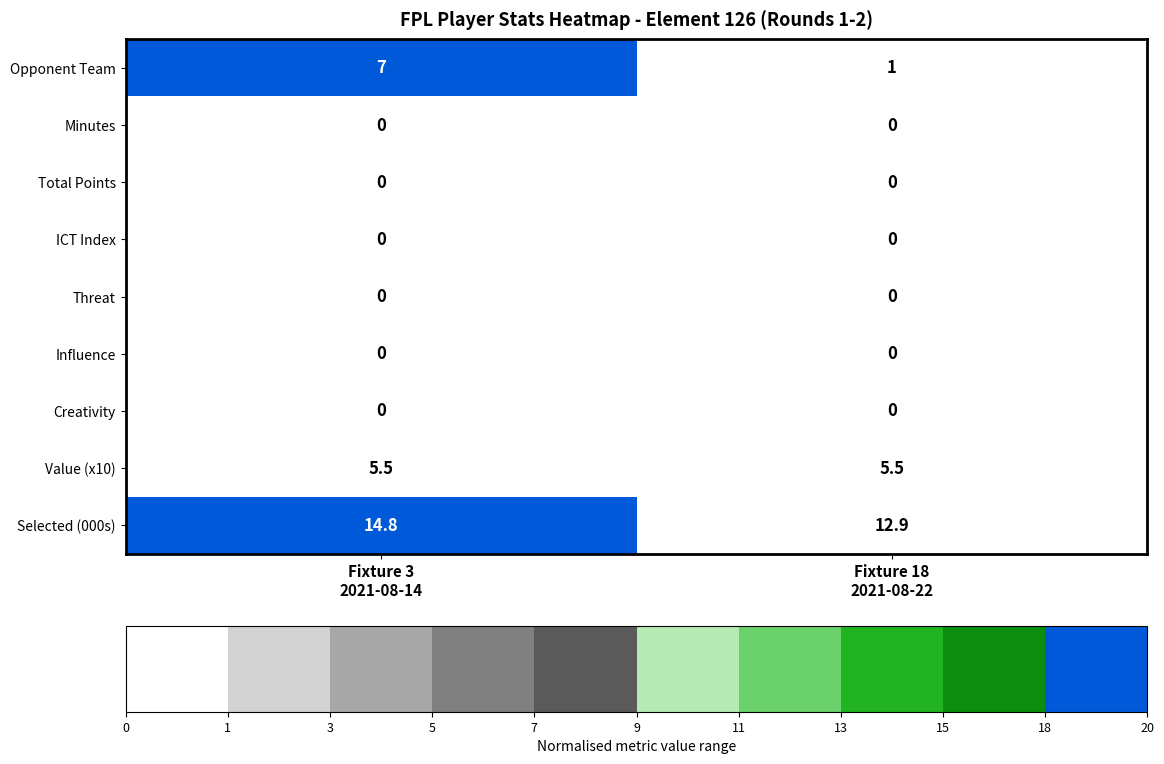

At how many categories does at least one series exceed 0?

2